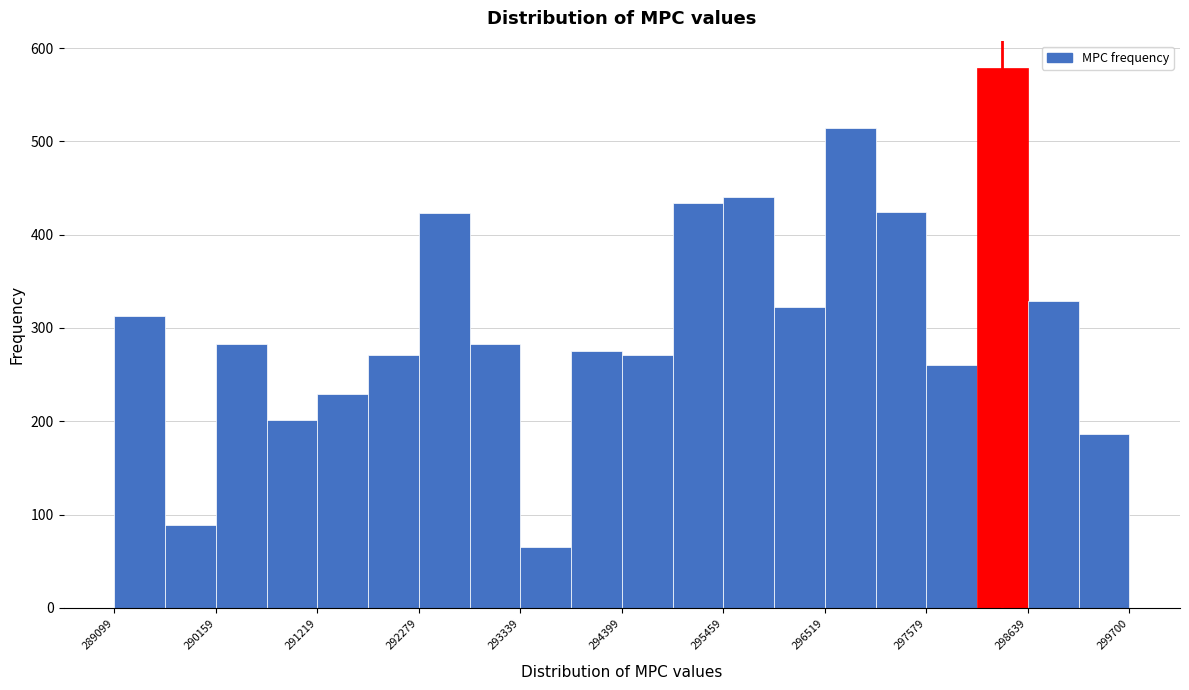

Around what value on the x-axis is the tallest bar? Give the approximate position of its centre, as read against the axis.

298400